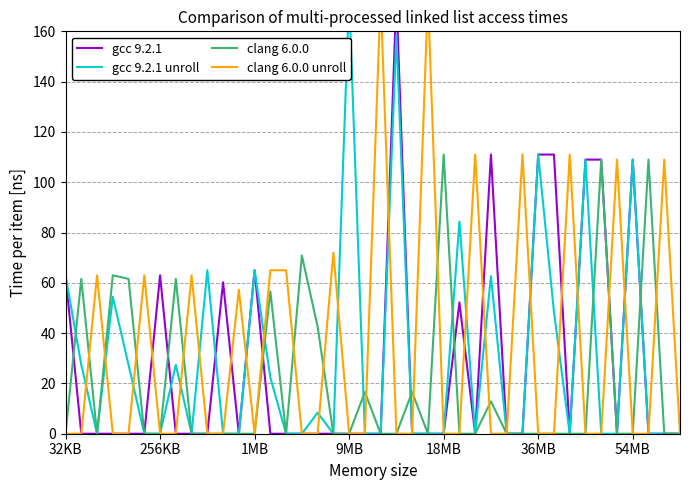

True or false: clang 6.0.0 has more than 0 points higher than both neighbors.

True